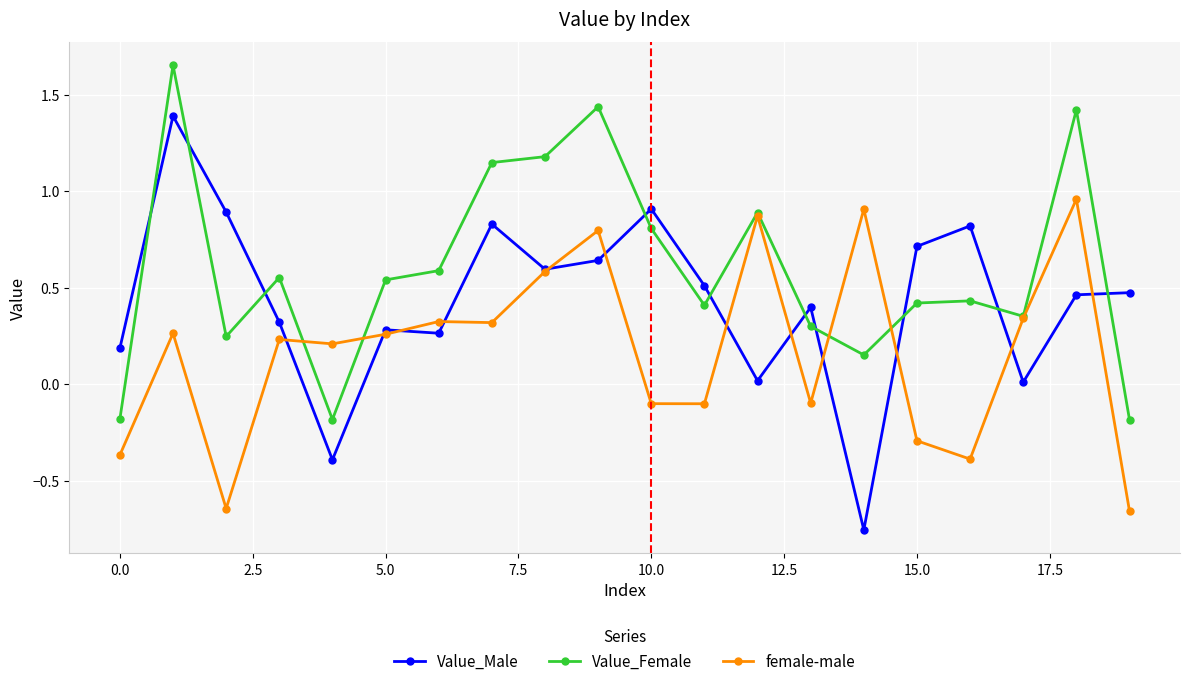

What is the sum of all Value_Female values?

12.0